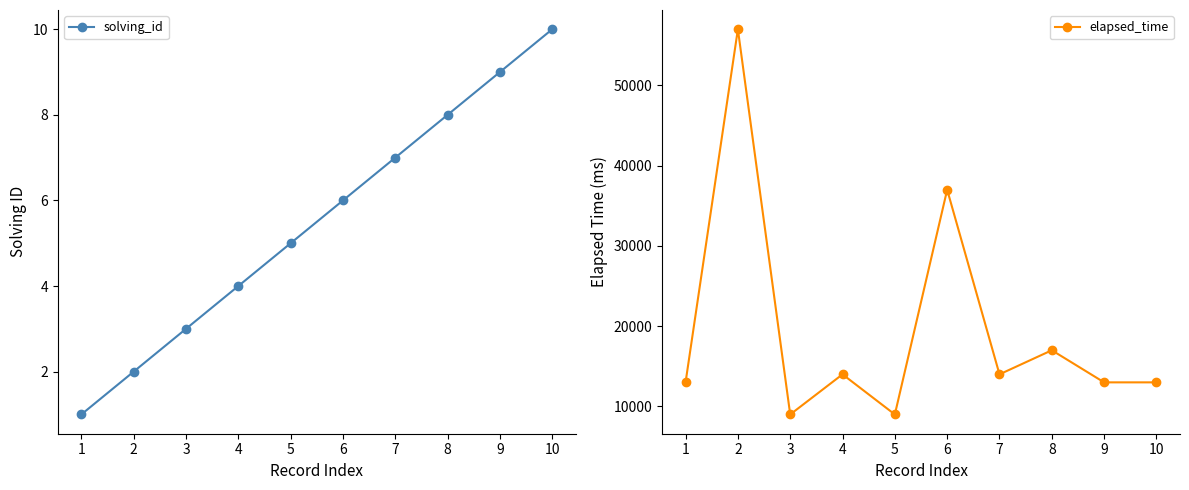

At which label does elapsed_time first exceed 14000?

2